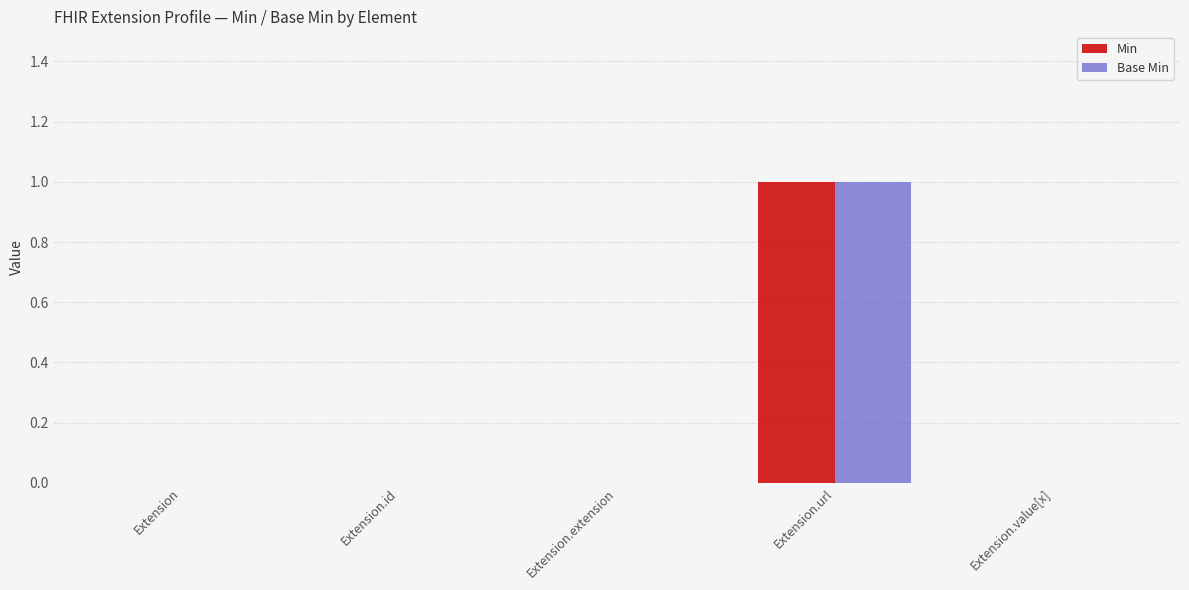

At which category is the sum across all series the highest?

Extension.url